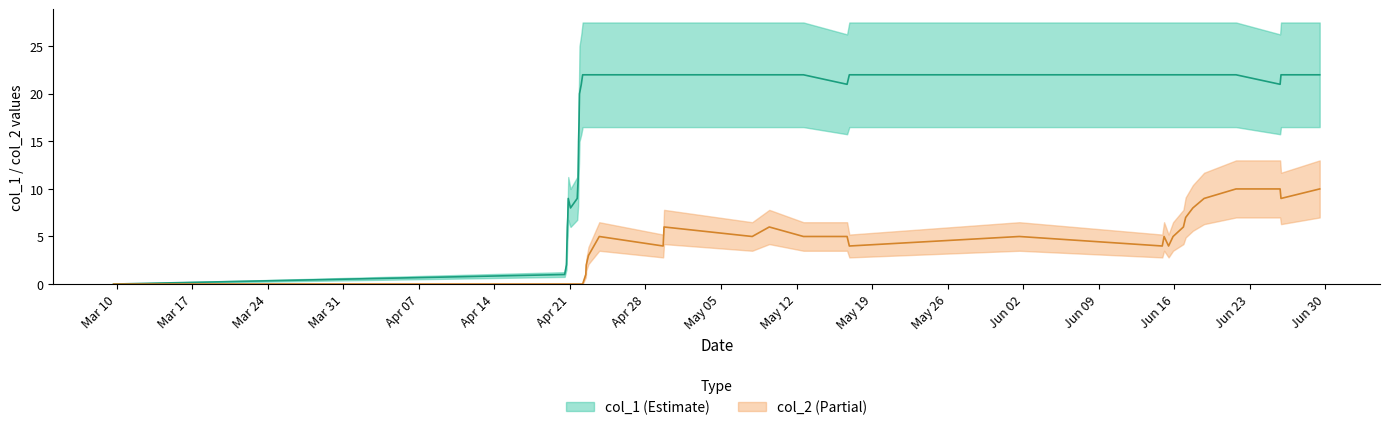

Reading left to right, list all the values displayed in this chart.

col_1: 0	1	2	4	6	7	9	8	9	10	11	15	17	20	21	22	22	22	22	22	22	22	22	22	22	21	22	22	22	22	22	22	22	22	22	22	22	21	22	22
col_2: 0	0	0	0	0	0	0	0	0	0	0	0	0	0	0	0	1	2	3	5	4	6	5	6	5	5	4	5	4	5	4	5	6	7	8	9	10	10	9	10